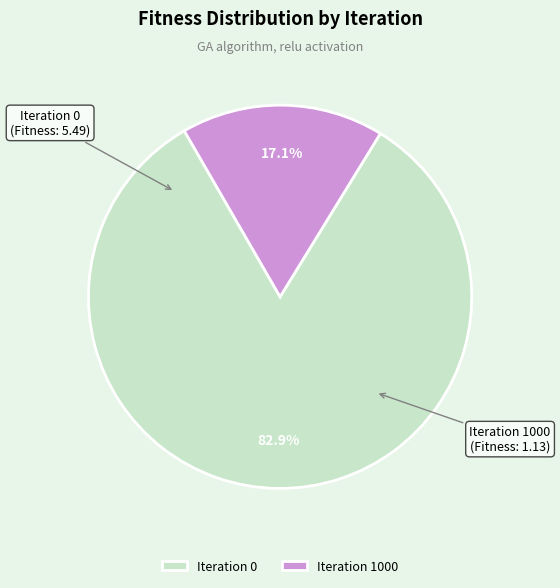

To the nearest percent, what is the combined percentage of Iteration 1000 and Iteration 0?

100%